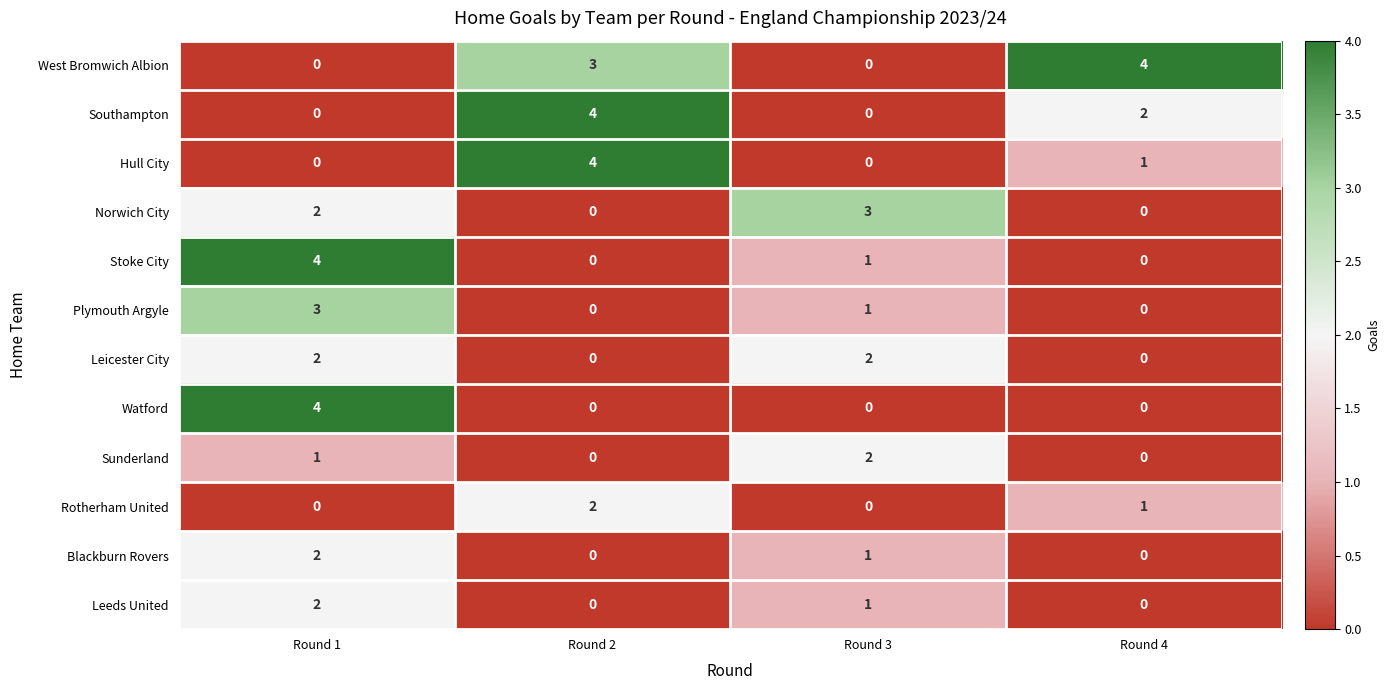

At which category is the sum across all series the highest?

Round 1